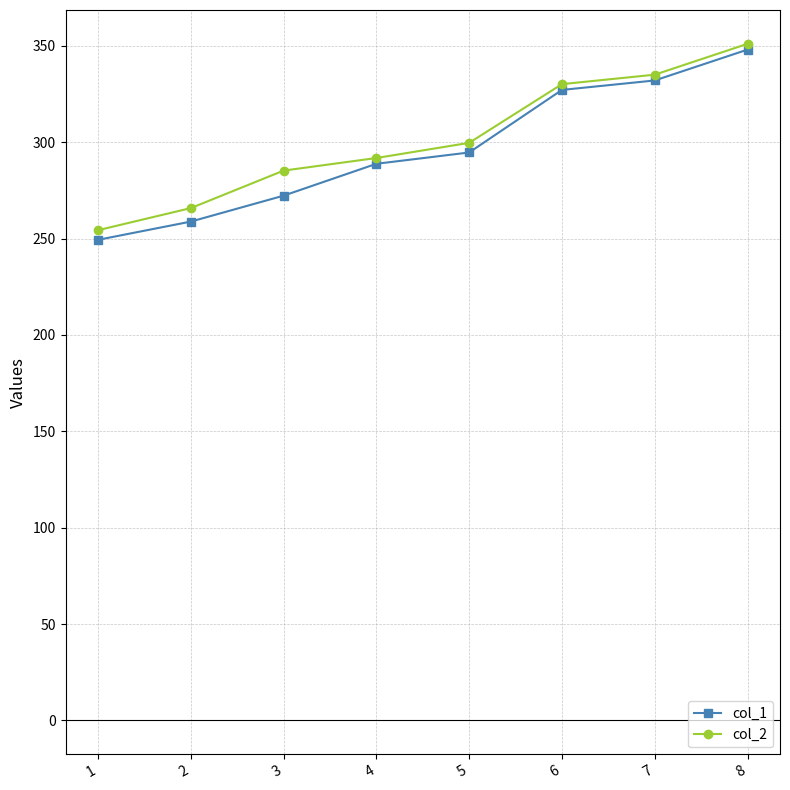

Between 2 and 7, which series saw the biggest shift?

col_1